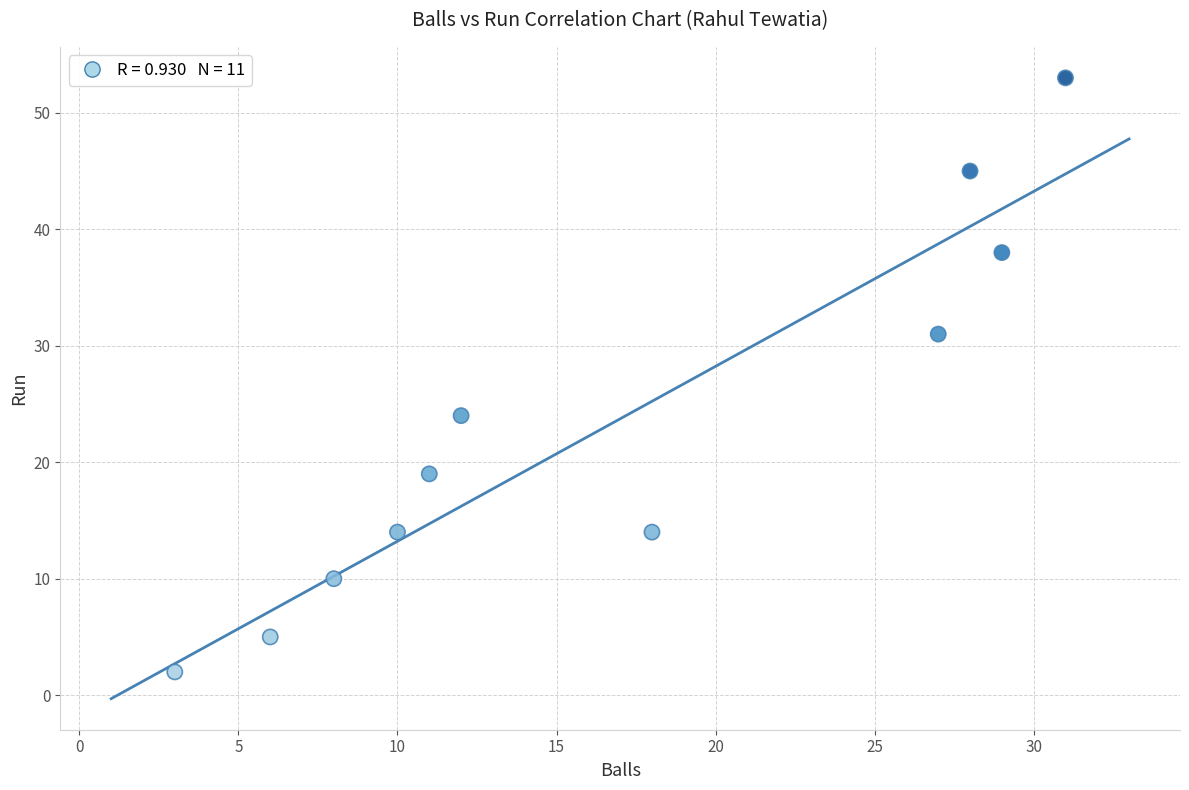

What is the range of X values (max minus min)?

28